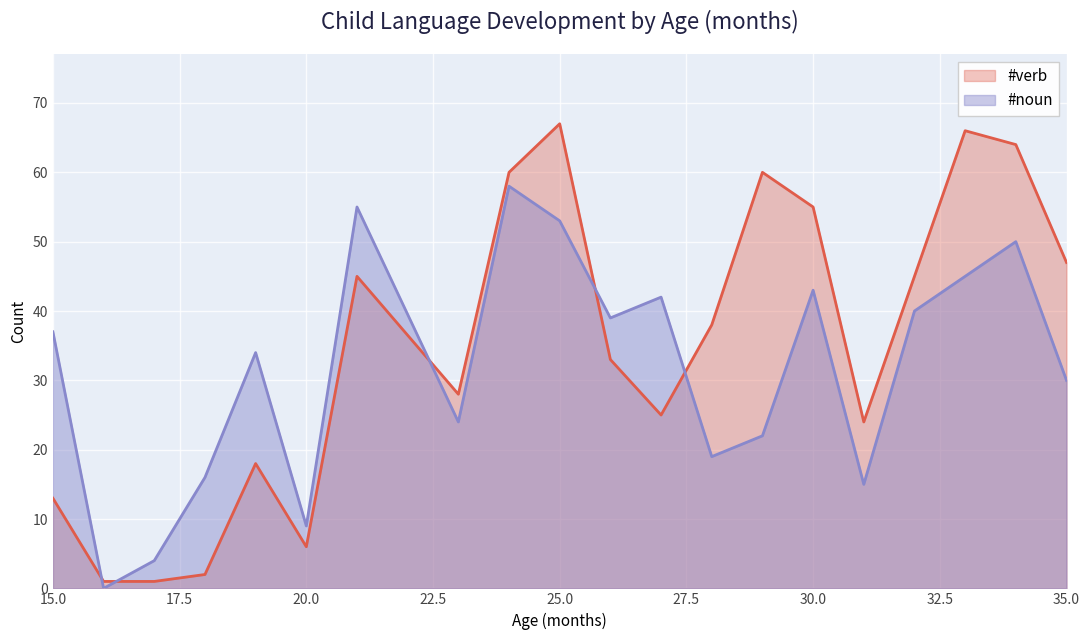

Reading right to left, list all the values displayed in this chart.

#verb: 35=47	34=64	33=66	32=45	31=24	30=55	29=60	28=38	27=25	26=33	25=67	24=60	23=28	21=45	20=6	19=18	18=2	17=1	16=1	15=13
#noun: 35=30	34=50	33=45	32=40	31=15	30=43	29=22	28=19	27=42	26=39	25=53	24=58	23=24	21=55	20=9	19=34	18=16	17=4	16=0	15=37